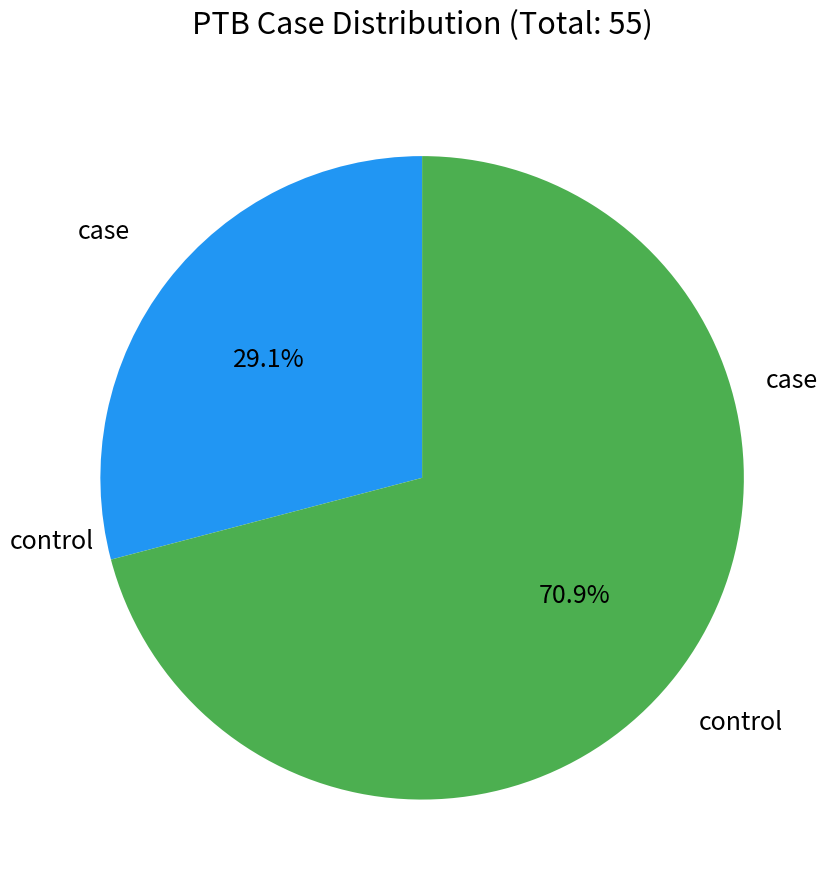

Does any single category account for the majority?

Yes